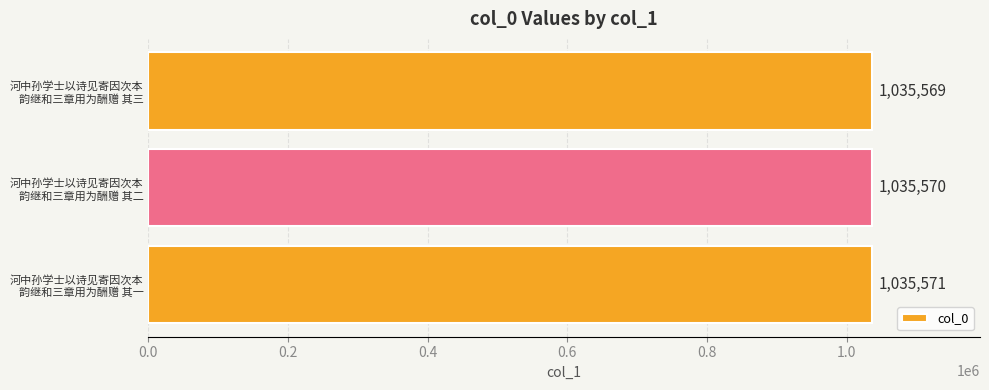

What is the minimum value shown in the chart?

1035569